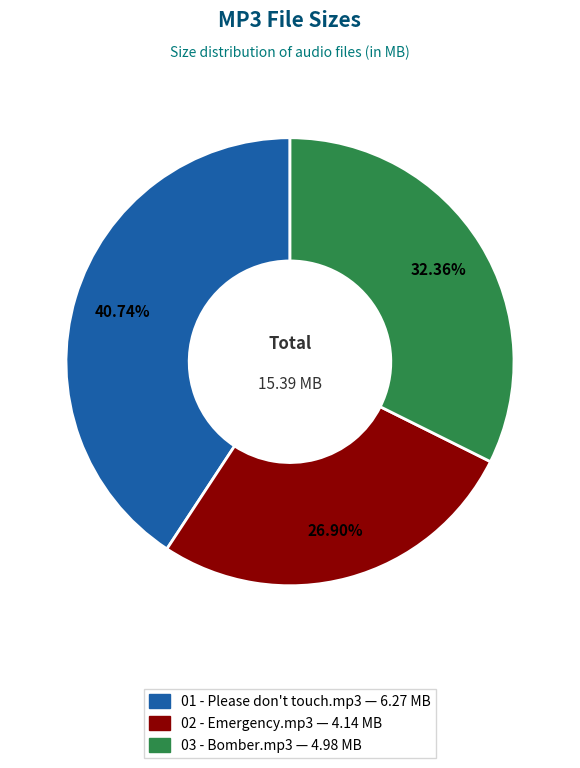

Which slice is the smallest?

02 - Emergency.mp3